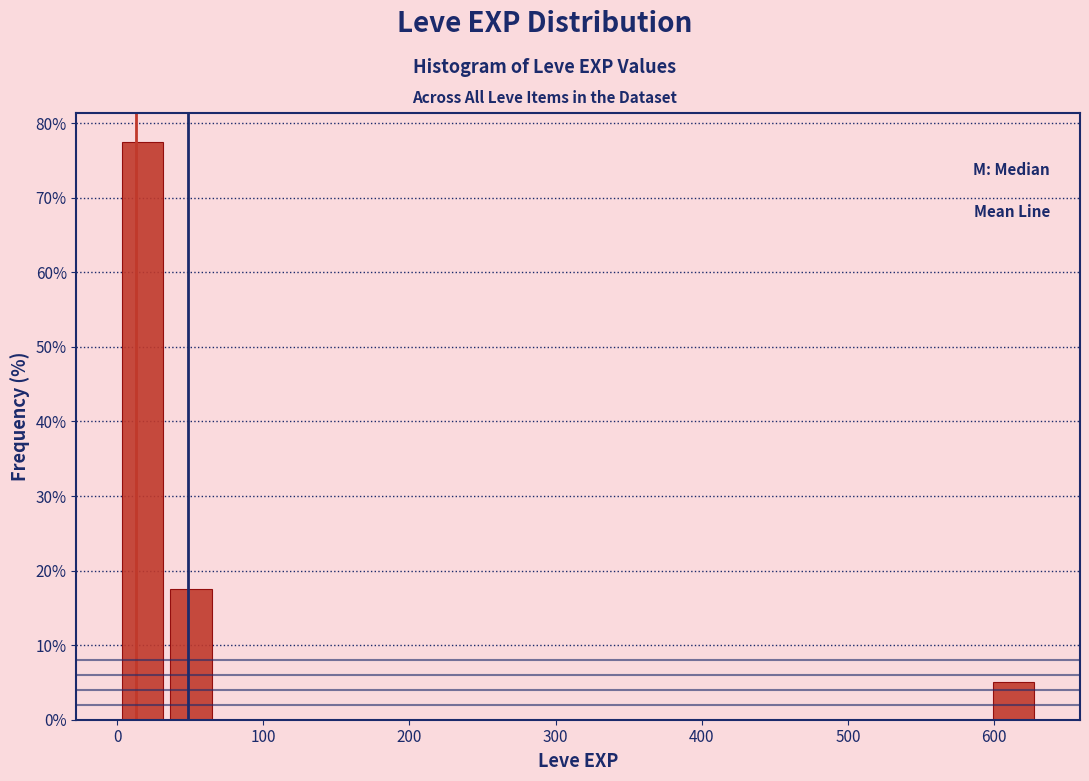

Around what value on the x-axis is the tallest bar? Give the approximate position of its centre, as read against the axis.

20